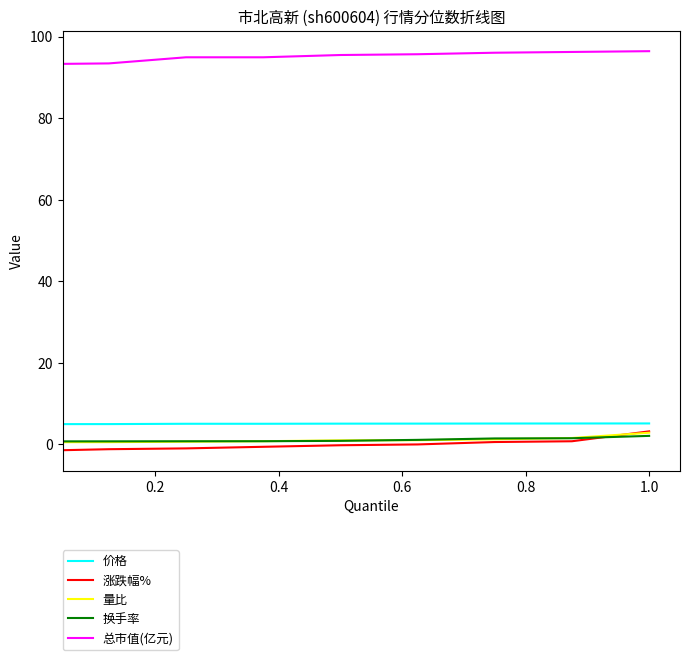

Which series has the largest total across all categories?

总市值(亿元)